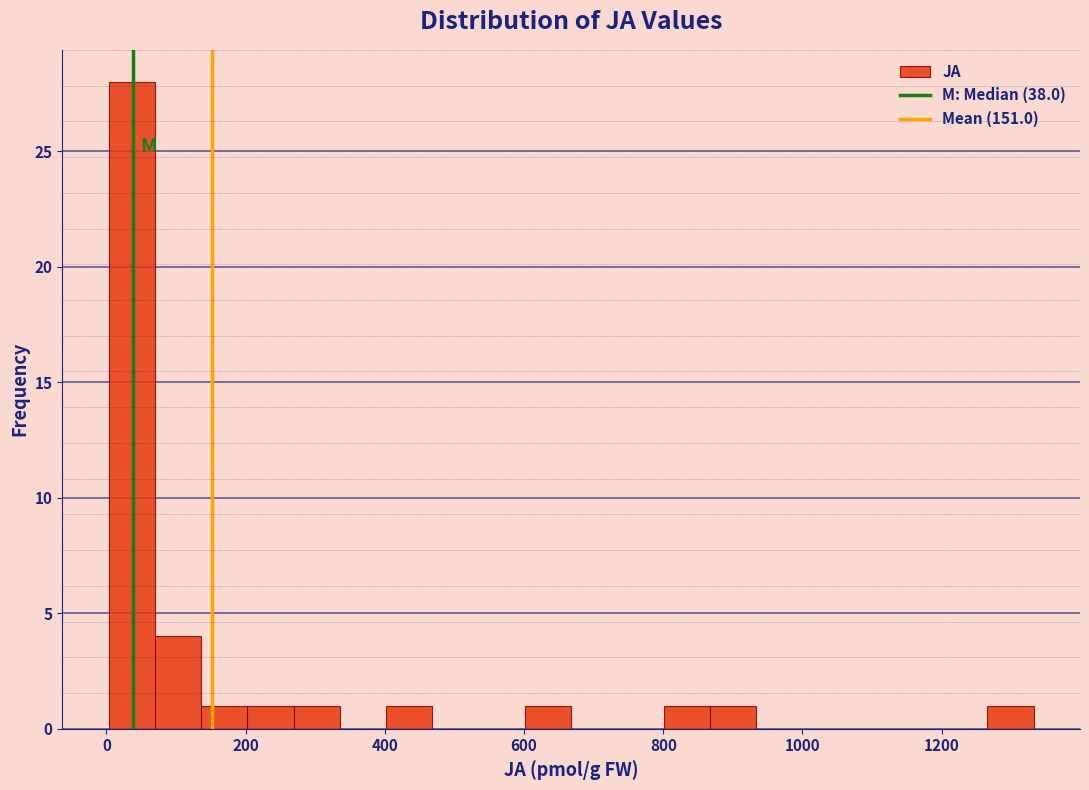

Around what value on the x-axis is the tallest bar? Give the approximate position of its centre, as read against the axis.

40